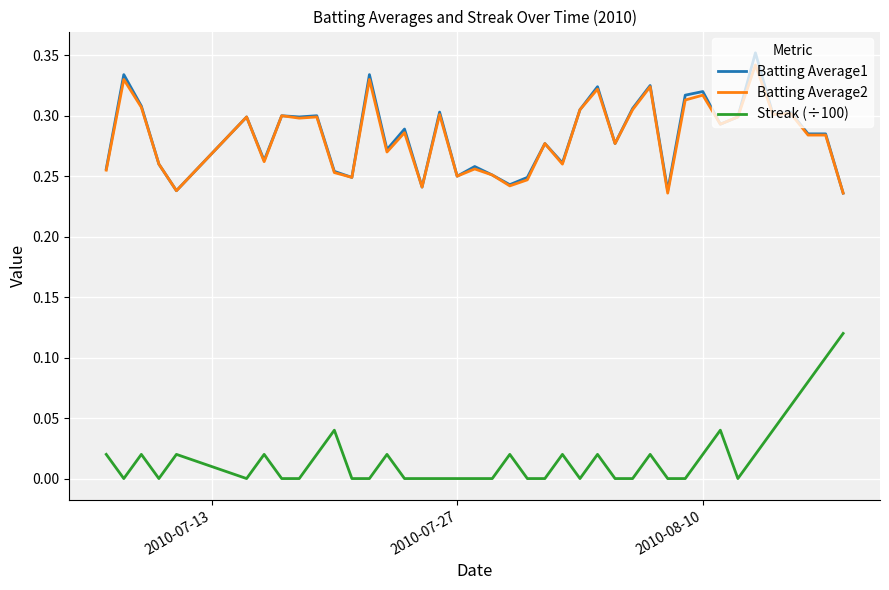

True or false: Batting Average2 and Streak (÷100) cross at least once.

False